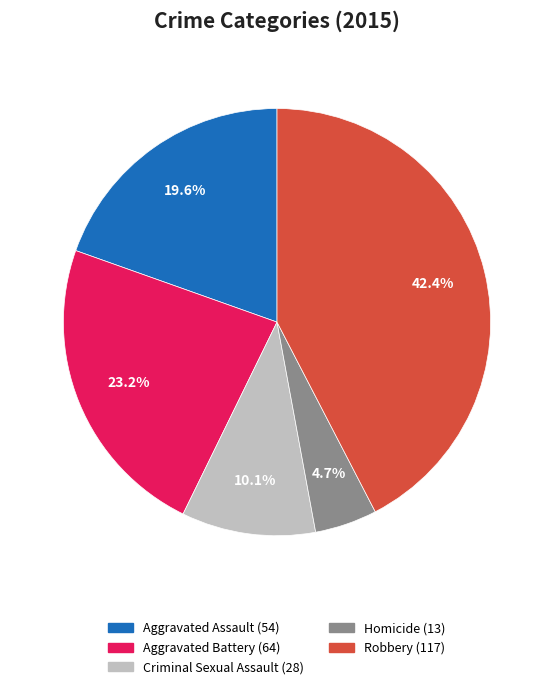

Is it true that Criminal Sexual Assault is 10% of the pie?

True